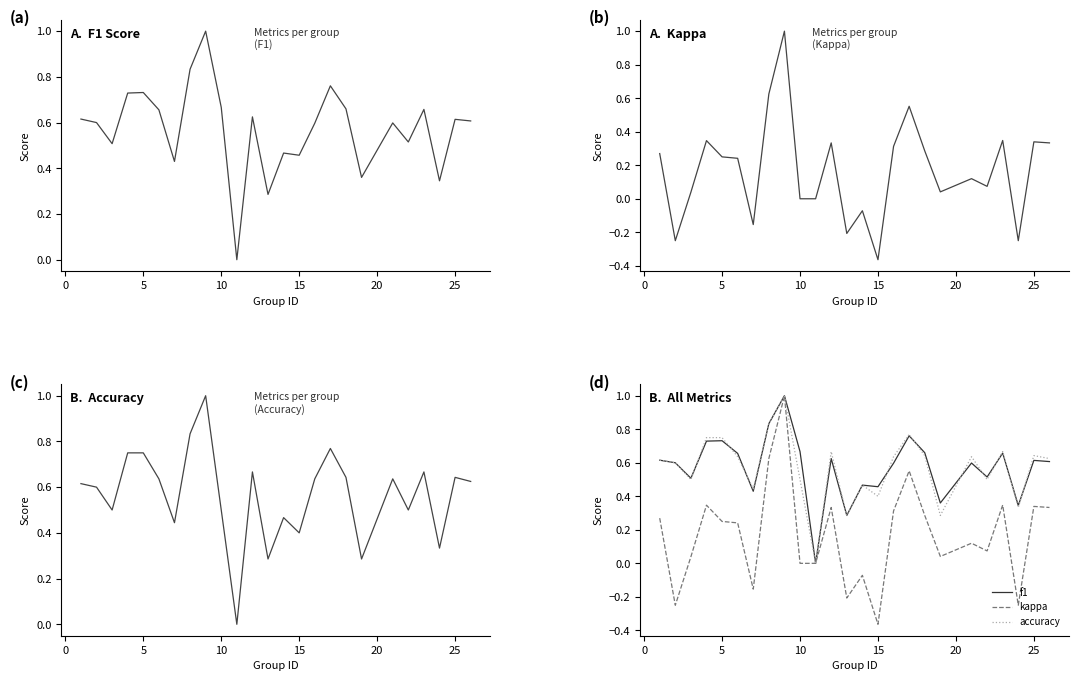

The value of accuracy at 15 is 0.7. True or false?

False